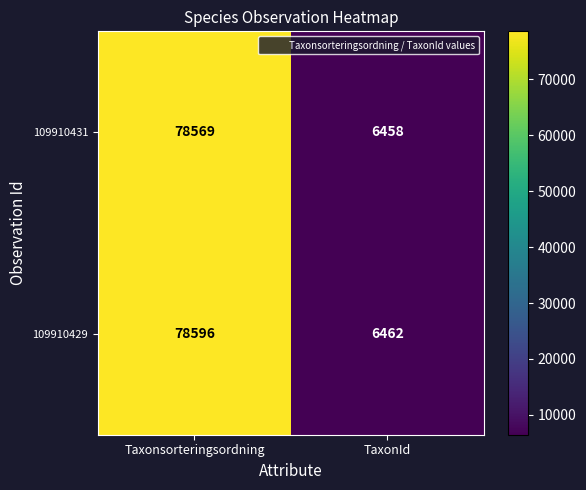

Which series has the largest range (max minus min)?

109910429